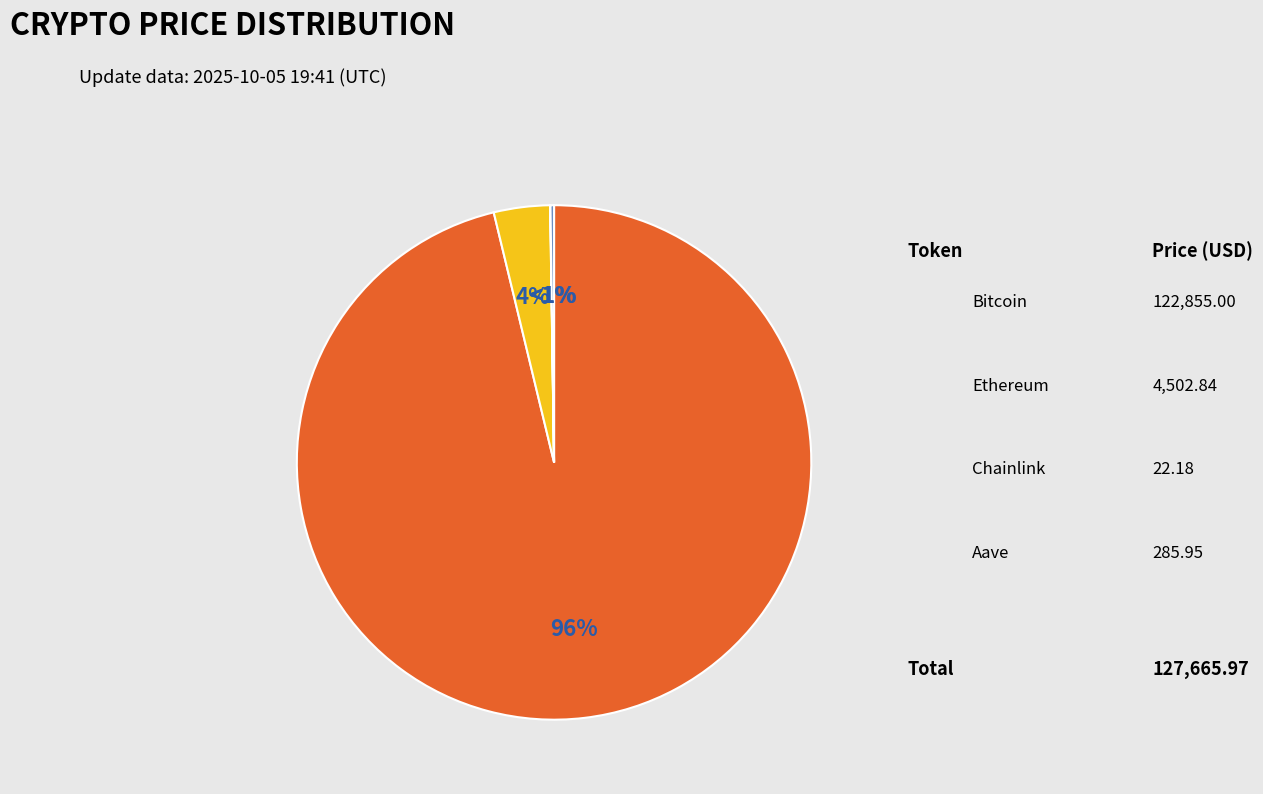

How many slices are in this pie chart?

4